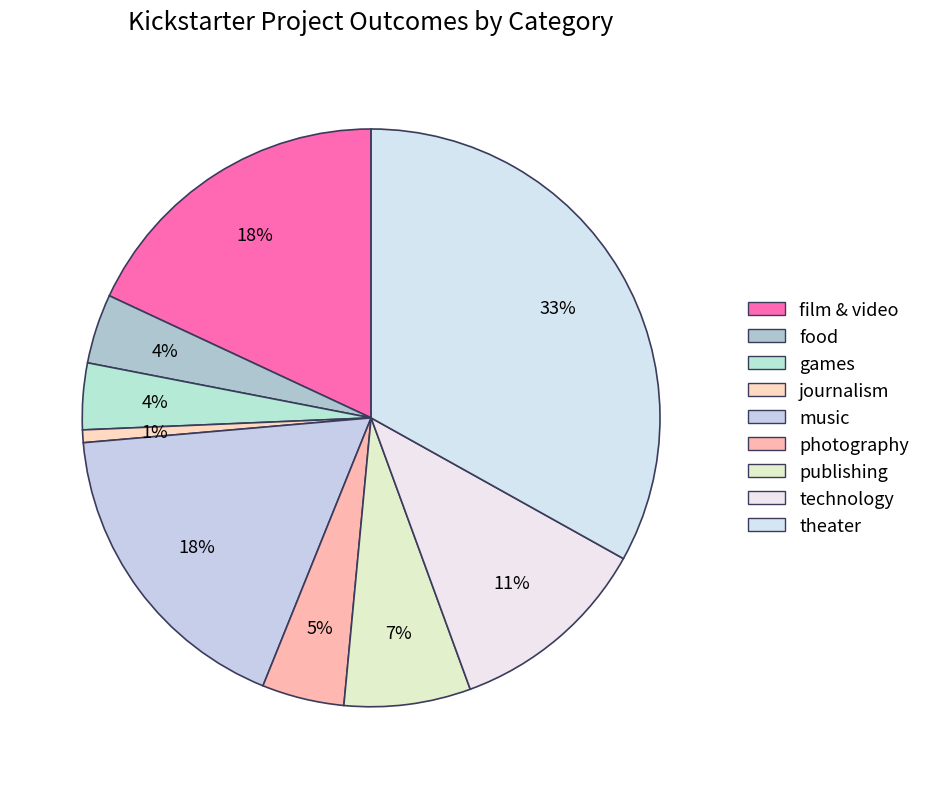

Rank the categories by value from lowest to highest.

journalism, games, food, photography, publishing, technology, music, film & video, theater